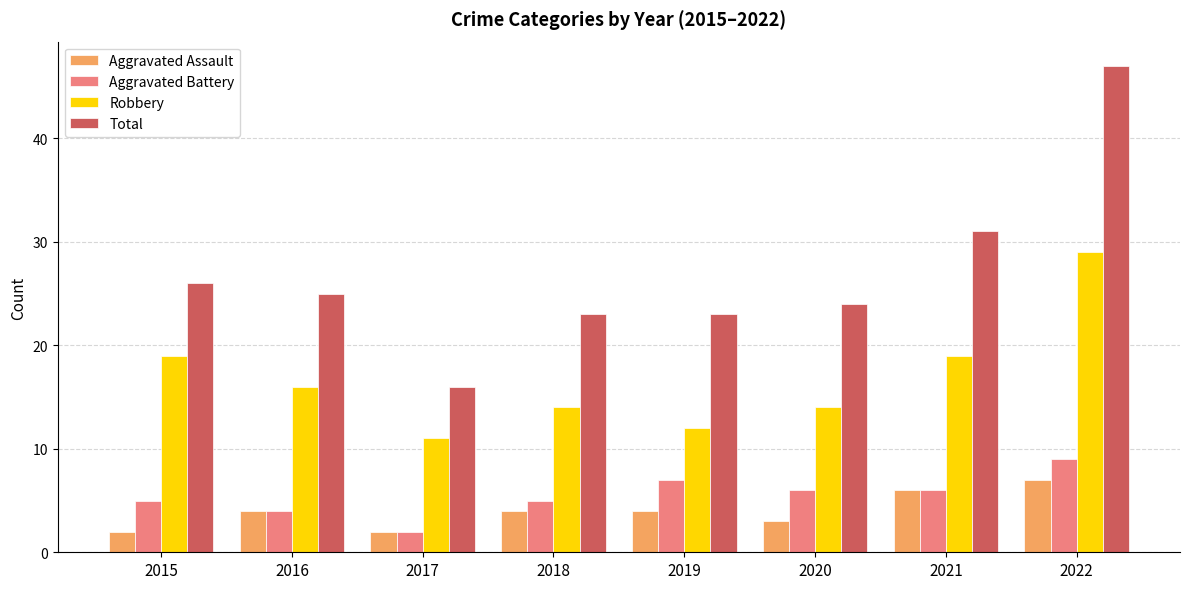

What is the value of the Aggravated Battery bar at the 8th from the left?

9